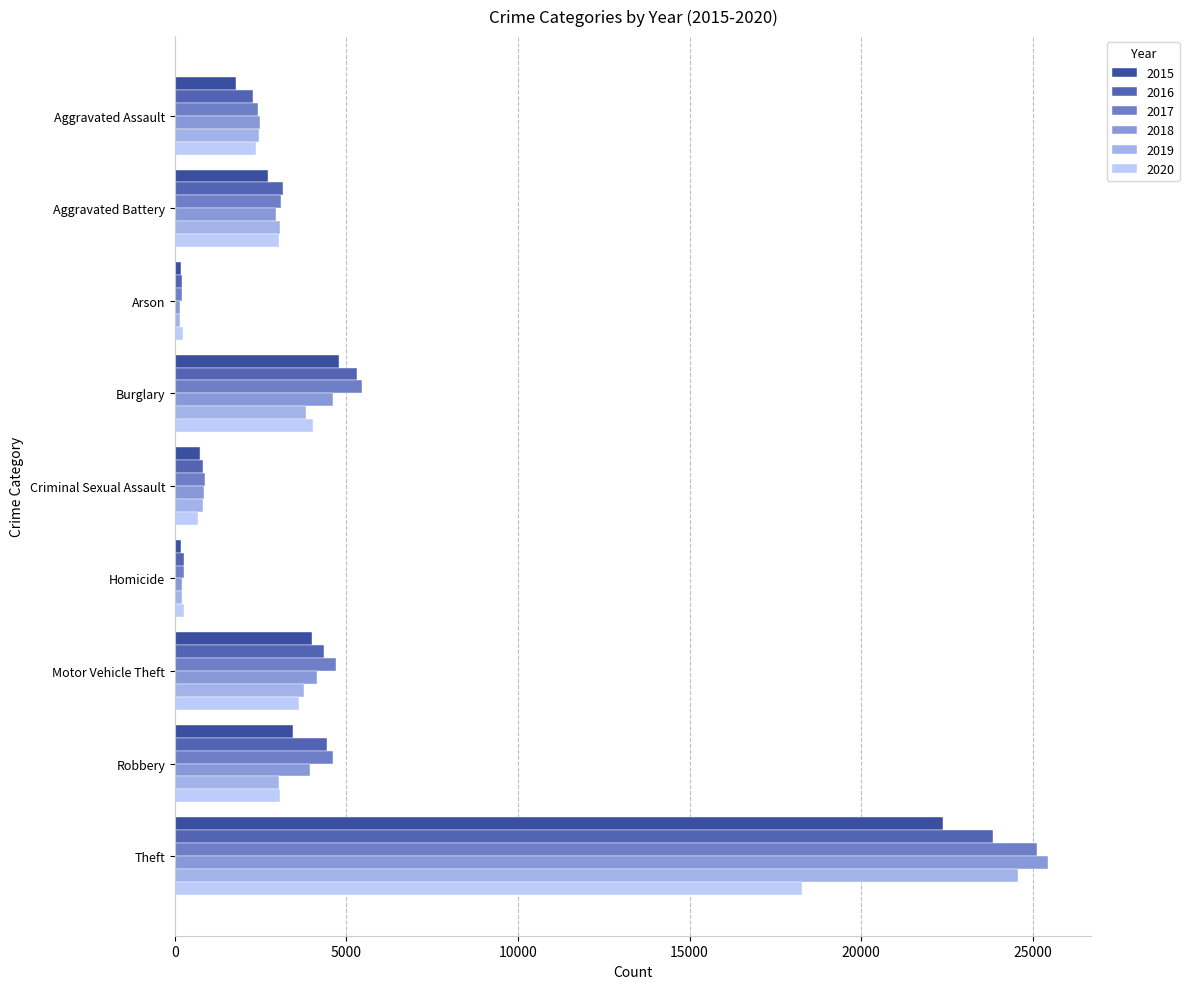

Count the number of data series in this chart.

6